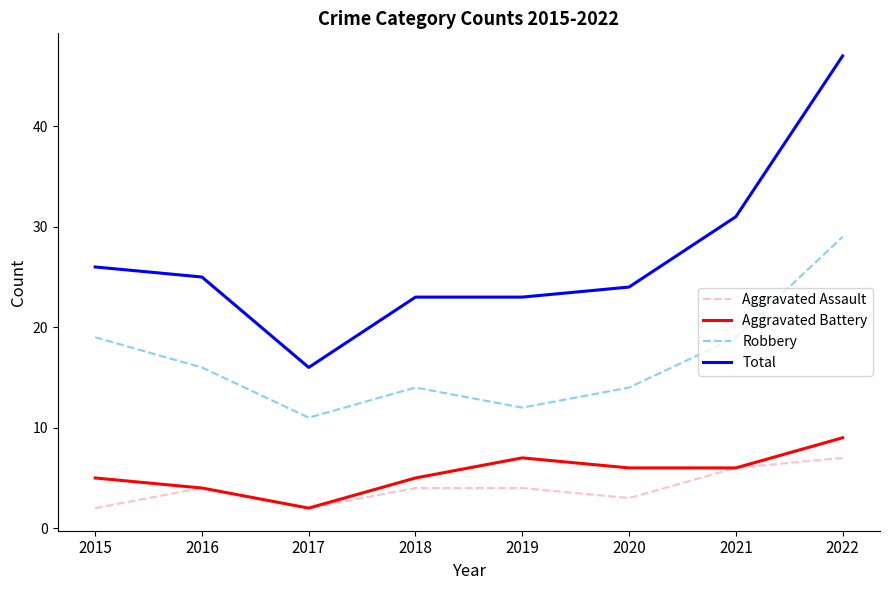

Is it true that Aggravated Battery equals 4 at 2016?

True